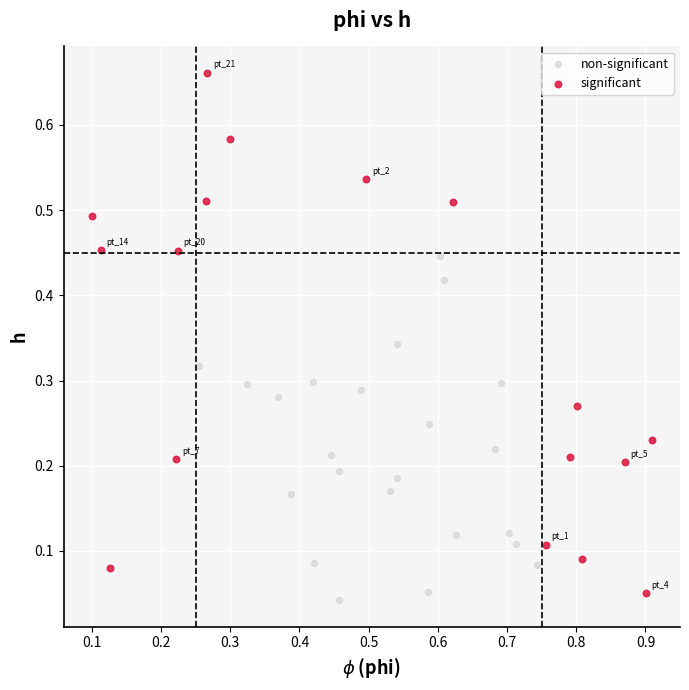

Which series reaches the maximum Y coordinate?

significant